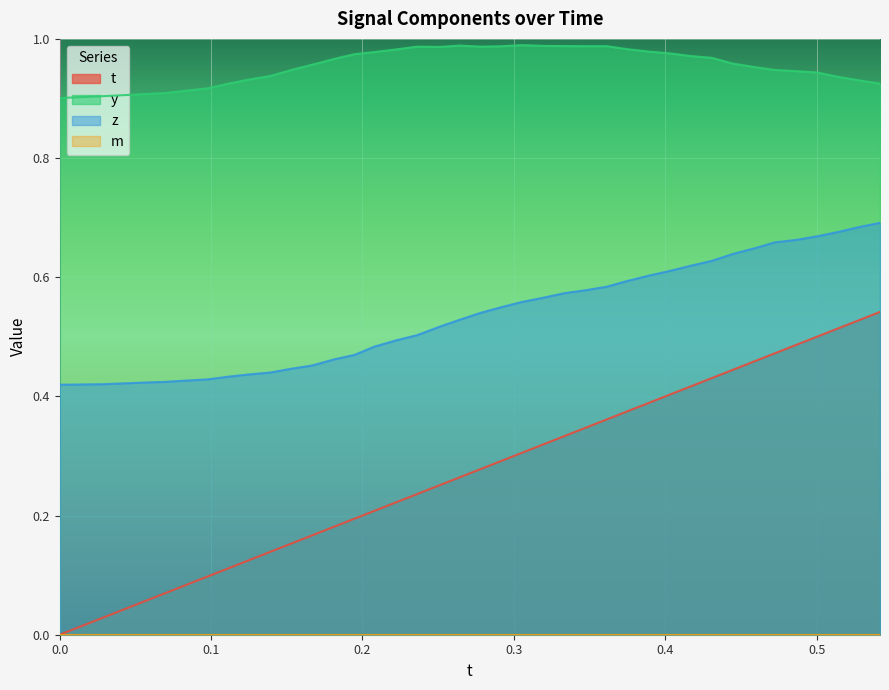

True or false: t and z cross at least once.

False